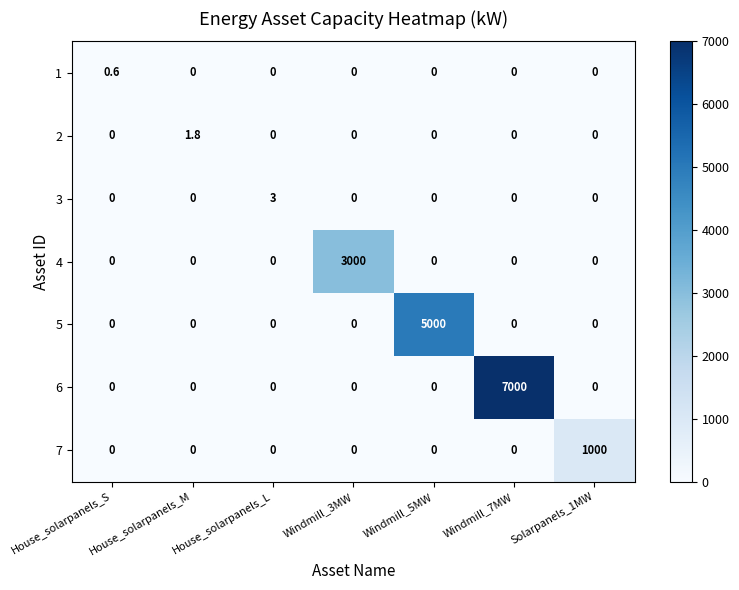

What is the total value across all series at House_solarpanels_S?

0.6